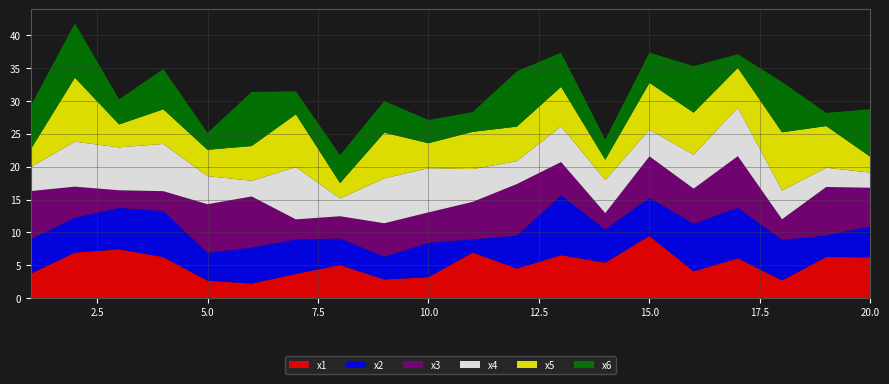

Reading left to right, what are all the values shown in this chart?

x1: 1=3.7	2=6.9	3=7.4	4=6.2	5=2.6	6=2.2	7=3.7	8=5.0	9=2.8	10=3.2	11=6.9	12=4.5	13=6.5	14=5.4	15=9.5	16=4.1	17=6.1	18=2.7	19=6.2	20=6.2
x2: 1=5.3	2=5.3	3=6.3	4=7.0	5=4.2	6=5.5	7=5.2	8=4.1	9=3.5	10=5.2	11=2.0	12=5.0	13=9.1	14=5.0	15=5.8	16=7.3	17=7.7	18=6.2	19=3.3	20=4.7
x3: 1=7.3	2=4.7	3=2.7	4=3.0	5=7.4	6=7.8	7=3.1	8=3.4	9=5.1	10=4.6	11=5.7	12=7.9	13=5.0	14=2.5	15=6.3	16=5.3	17=7.8	18=3.1	19=7.4	20=5.9
x4: 1=3.7	2=6.8	3=6.5	4=7.2	5=4.3	6=2.4	7=8.0	8=2.7	9=6.8	10=6.7	11=5.0	12=3.5	13=5.4	14=5.0	15=4.1	16=5.1	17=7.4	18=4.4	19=2.9	20=2.3
x5: 1=2.7	2=9.7	3=3.5	4=5.3	5=4.0	6=5.3	7=8.0	8=2.3	9=7.0	10=3.8	11=5.7	12=5.3	13=6.0	14=3.1	15=7.1	16=6.4	17=6.0	18=8.9	19=6.3	20=2.4
x6: 1=6.6	2=8.3	3=3.8	4=6.1	5=2.6	6=8.2	7=3.5	8=4.3	9=4.8	10=3.5	11=3.0	12=8.4	13=5.2	14=3.1	15=4.6	16=7.1	17=2.1	18=7.7	19=2.0	20=7.3